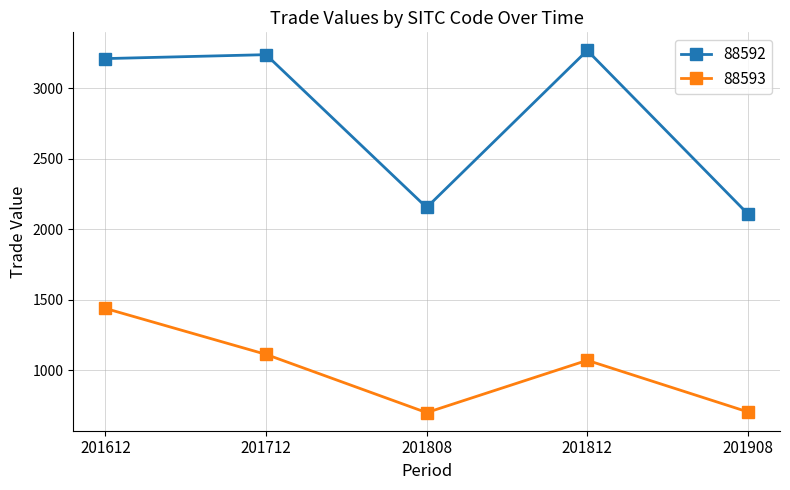

True or false: 88592 and 88593 intersect in this chart.

False